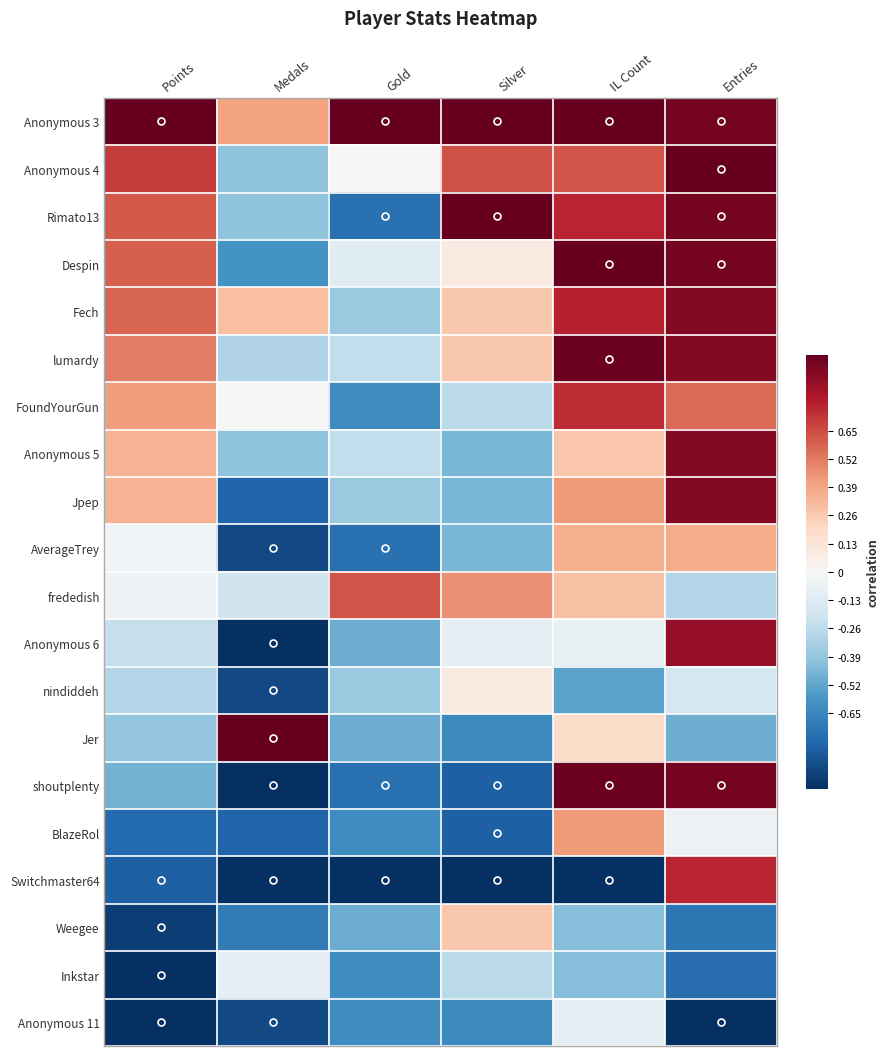

Reading left to right, transcribe all the data shown in this chart.

Anonymous 3: Points=1.0	Medals=0.4	Gold=1.0	Silver=1.0	IL Count=1.0	Entries=1.0
Anonymous 4: Points=0.7	Medals=-0.4	Gold=0.0	Silver=0.6	IL Count=0.6	Entries=1.0
Rimato13: Points=0.6	Medals=-0.4	Gold=-0.8	Silver=1.0	IL Count=0.8	Entries=1.0
Despin: Points=0.6	Medals=-0.6	Gold=-0.1	Silver=0.1	IL Count=1.0	Entries=1.0
Fech: Points=0.6	Medals=0.3	Gold=-0.4	Silver=0.3	IL Count=0.8	Entries=0.9
lumardy: Points=0.5	Medals=-0.3	Gold=-0.2	Silver=0.3	IL Count=1.0	Entries=0.9
FoundYourGun: Points=0.4	Medals=0.0	Gold=-0.6	Silver=-0.3	IL Count=0.7	Entries=0.6
Anonymous 5: Points=0.3	Medals=-0.4	Gold=-0.2	Silver=-0.5	IL Count=0.3	Entries=0.9
Jpep: Points=0.3	Medals=-0.8	Gold=-0.4	Silver=-0.5	IL Count=0.4	Entries=0.9
AverageTrey: Points=-0.0	Medals=-0.9	Gold=-0.8	Silver=-0.5	IL Count=0.4	Entries=0.4
frededish: Points=-0.1	Medals=-0.2	Gold=0.6	Silver=0.5	IL Count=0.3	Entries=-0.3
Anonymous 6: Points=-0.2	Medals=-1.0	Gold=-0.5	Silver=-0.1	IL Count=-0.1	Entries=0.9
nindiddeh: Points=-0.3	Medals=-0.9	Gold=-0.4	Silver=0.1	IL Count=-0.5	Entries=-0.2
Jer: Points=-0.4	Medals=1.0	Gold=-0.5	Silver=-0.6	IL Count=0.2	Entries=-0.5
shoutplenty: Points=-0.5	Medals=-1.0	Gold=-0.8	Silver=-0.8	IL Count=1.0	Entries=1.0
BlazeRol: Points=-0.8	Medals=-0.8	Gold=-0.6	Silver=-0.8	IL Count=0.4	Entries=-0.1
Switchmaster64: Points=-0.8	Medals=-1.0	Gold=-1.0	Silver=-1.0	IL Count=-1.0	Entries=0.8
Weegee: Points=-0.9	Medals=-0.7	Gold=-0.5	Silver=0.3	IL Count=-0.4	Entries=-0.7
Inkstar: Points=-1.0	Medals=-0.1	Gold=-0.6	Silver=-0.3	IL Count=-0.4	Entries=-0.8
Anonymous 11: Points=-1.0	Medals=-0.9	Gold=-0.6	Silver=-0.6	IL Count=-0.1	Entries=-1.0